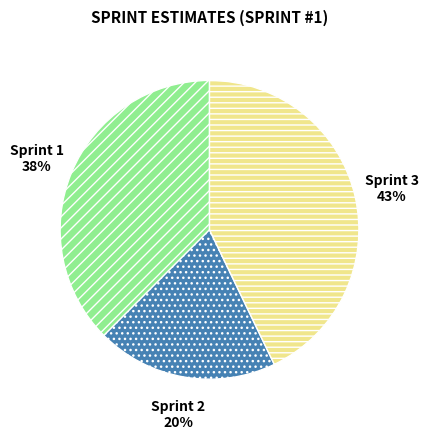

Rank the categories by value from lowest to highest.

Sprint 2, Sprint 1, Sprint 3